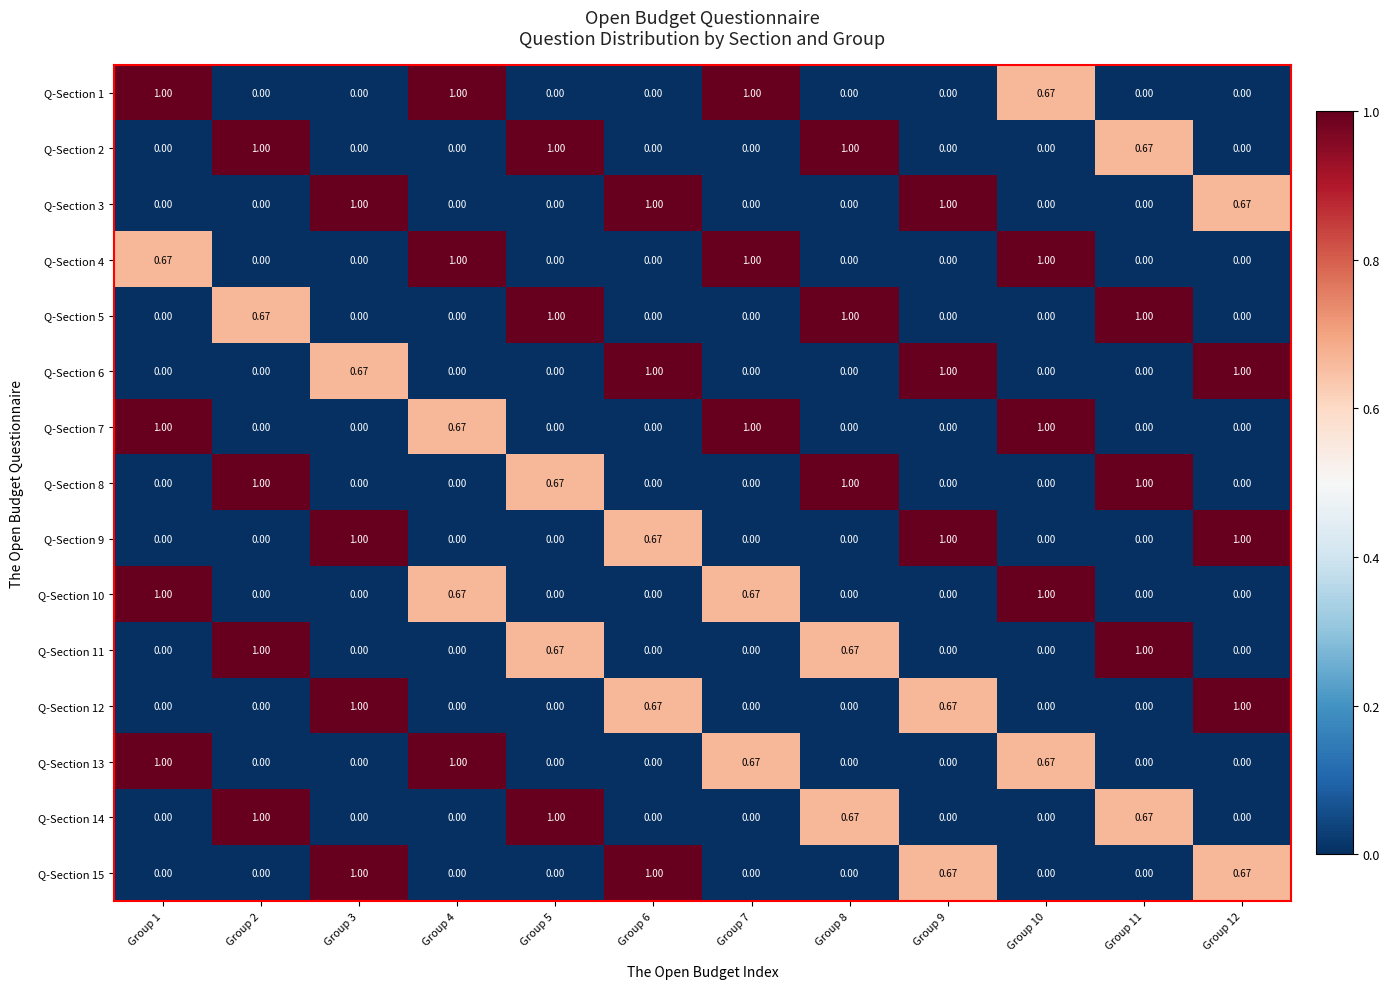

Is the value of Q-Section 13 at Group 7 greater than the value of Q-Section 14 at Group 12?

Yes